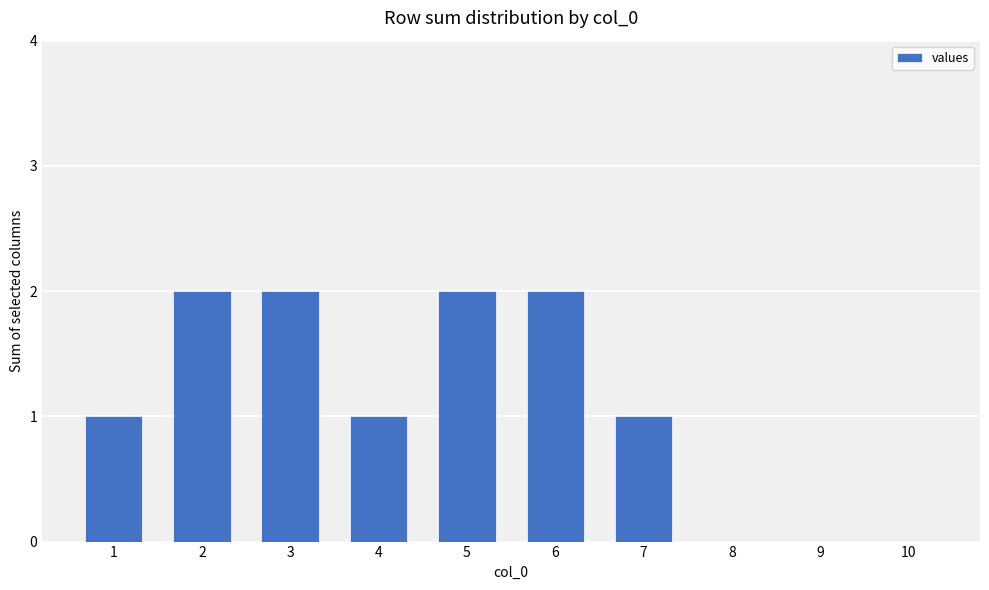

Count the number of data series in this chart.

1